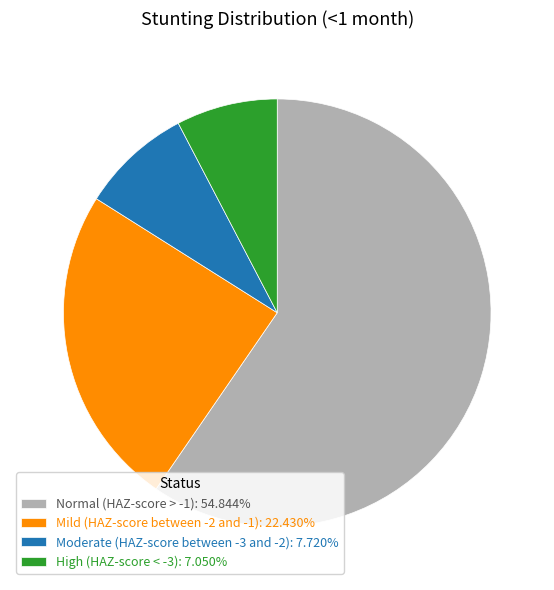

Combined, do Mild (HAZ-score between -2 and -1) and Moderate (HAZ-score between -3 and -2) account for over 50%?

No